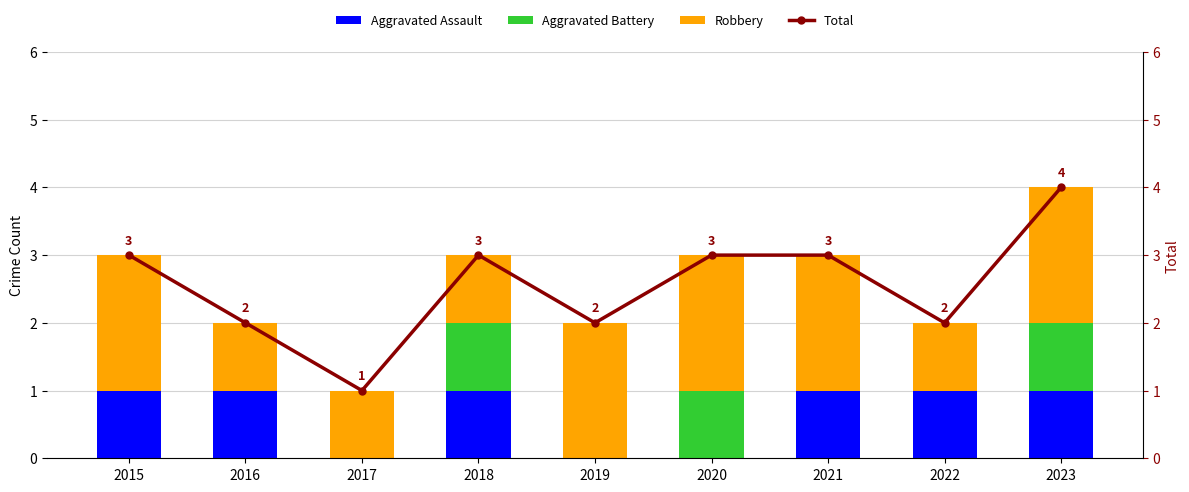

Rank the series at 2019 from highest to lowest value.

Robbery, Total, Aggravated Assault, Aggravated Battery